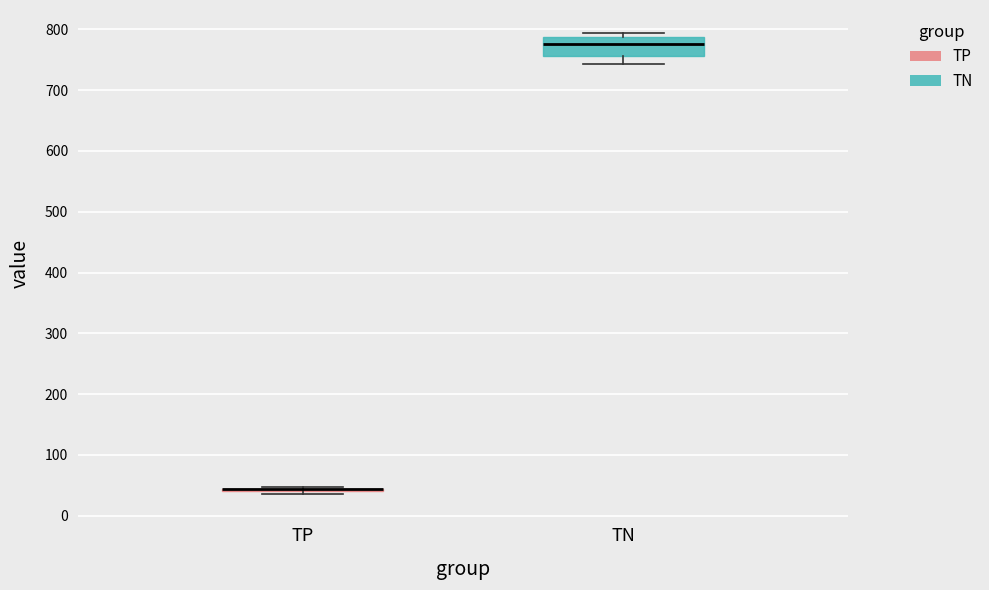

Reading left to right, read every box against the y-axis: the position of its median line, the range the box covers, and the ends of its whiskers. The values are not printed on the chart, so give them approximately, as read against the axis.

TP: box collapsed to a line at 40, whiskers 40 to 50
TN: median 780, box 760 to 790, whiskers 740 to 790 (just above the box's upper edge)